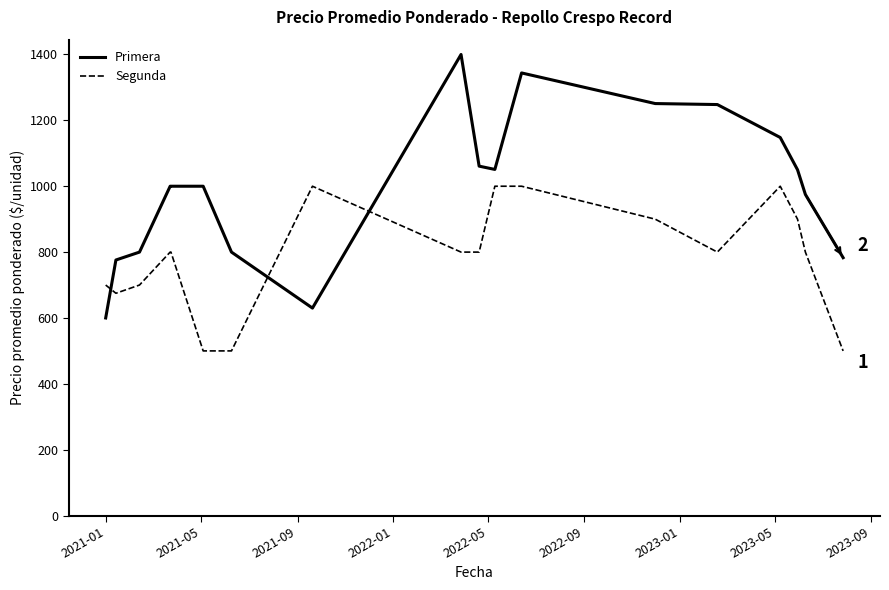

Which series has the widest spread of values?

Primera